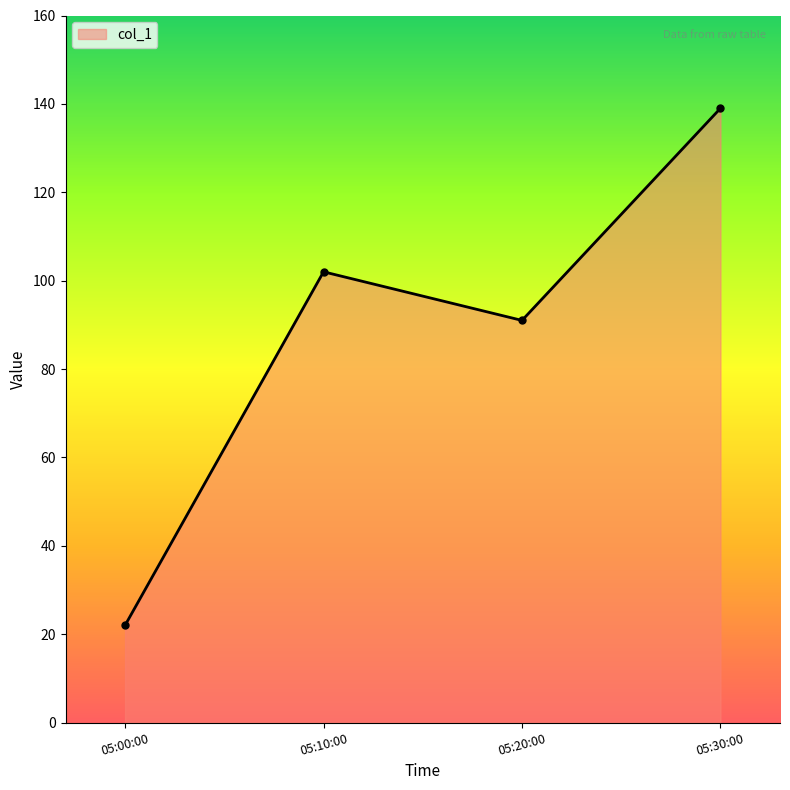

What is the change in value from 05:00:00 to 05:10:00?

+80